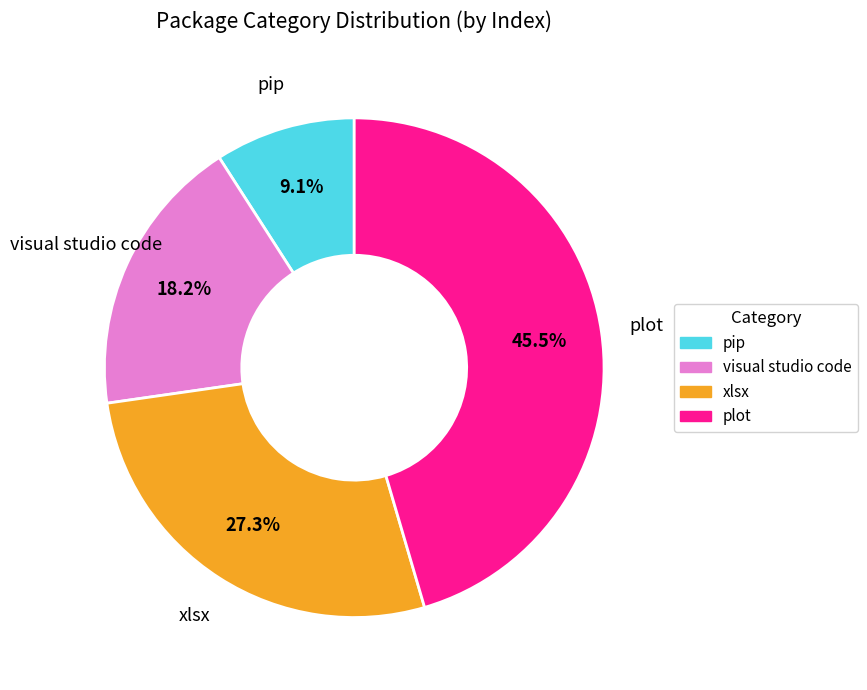

What is the smallest slice in the pie chart?

pip